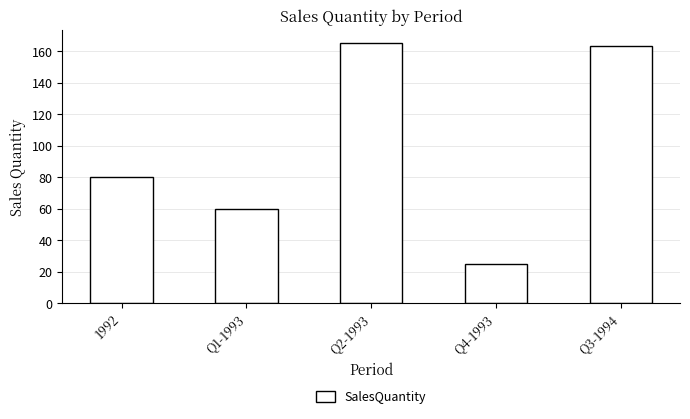

What is the difference between the maximum and minimum values?

140